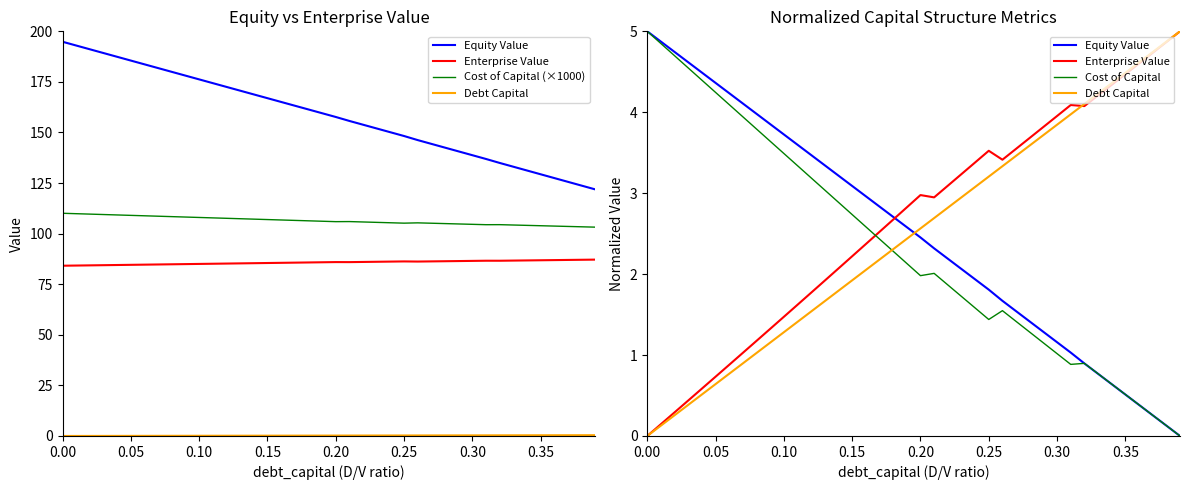

What are all the series names shown in the legend?

Equity Value, Enterprise Value, Cost of Capital (×1000), Debt Capital, Cost of Capital